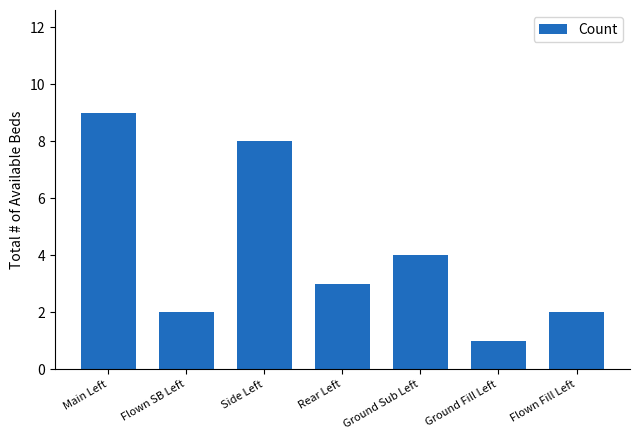

At which category does the chart reach its minimum across all series?

Ground Fill Left